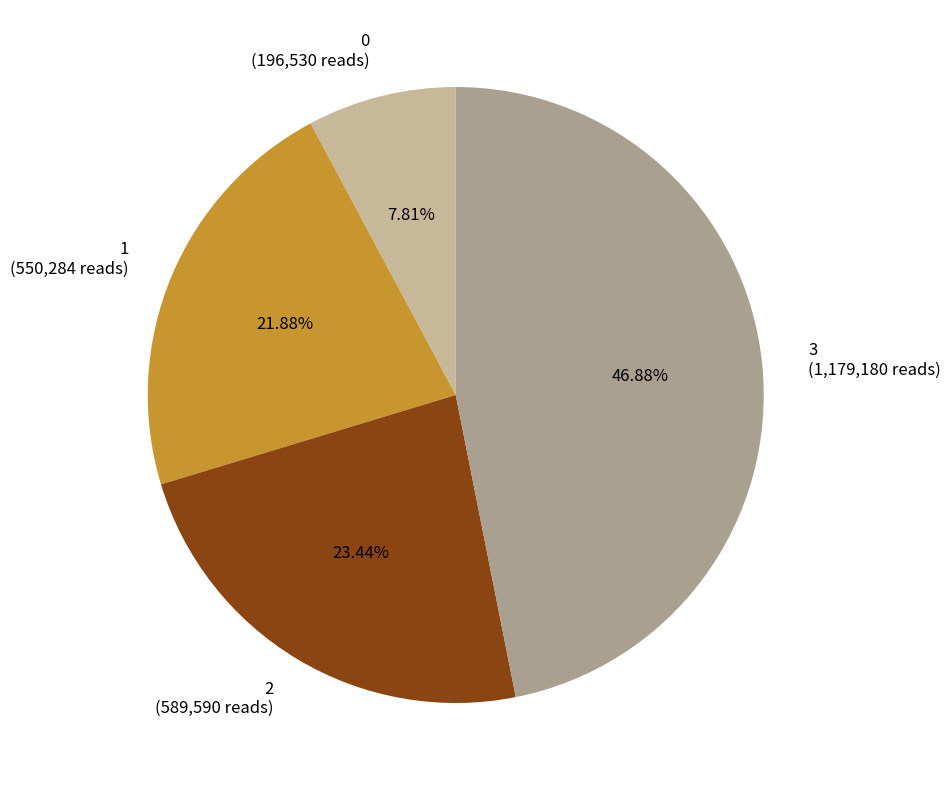

How many segments does this pie chart have?

4